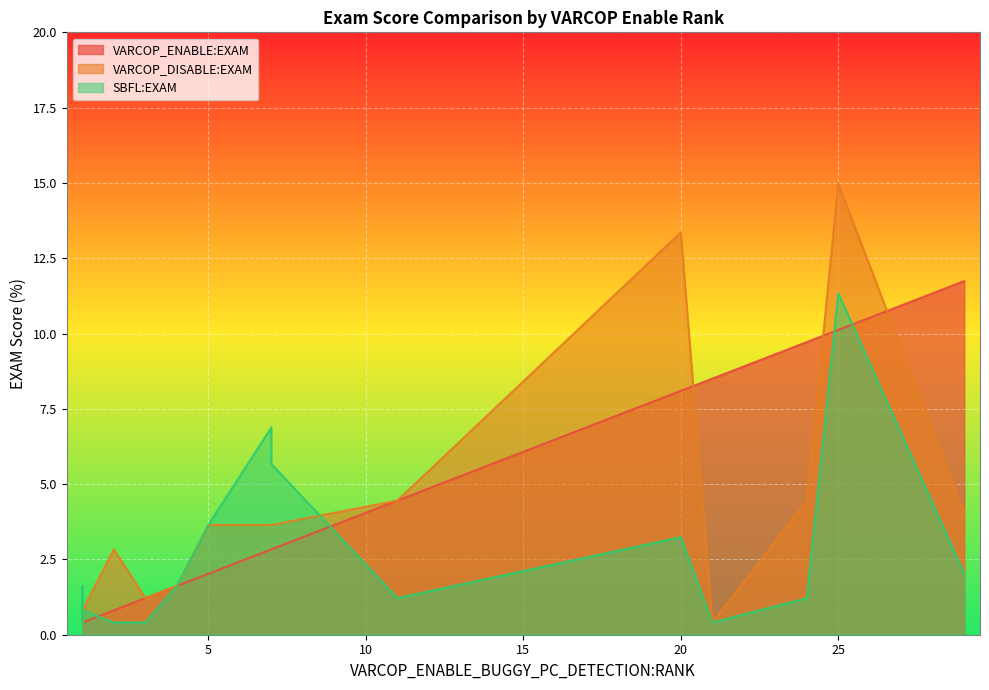

What is the lowest value of the SBFL:EXAM series?

0.4